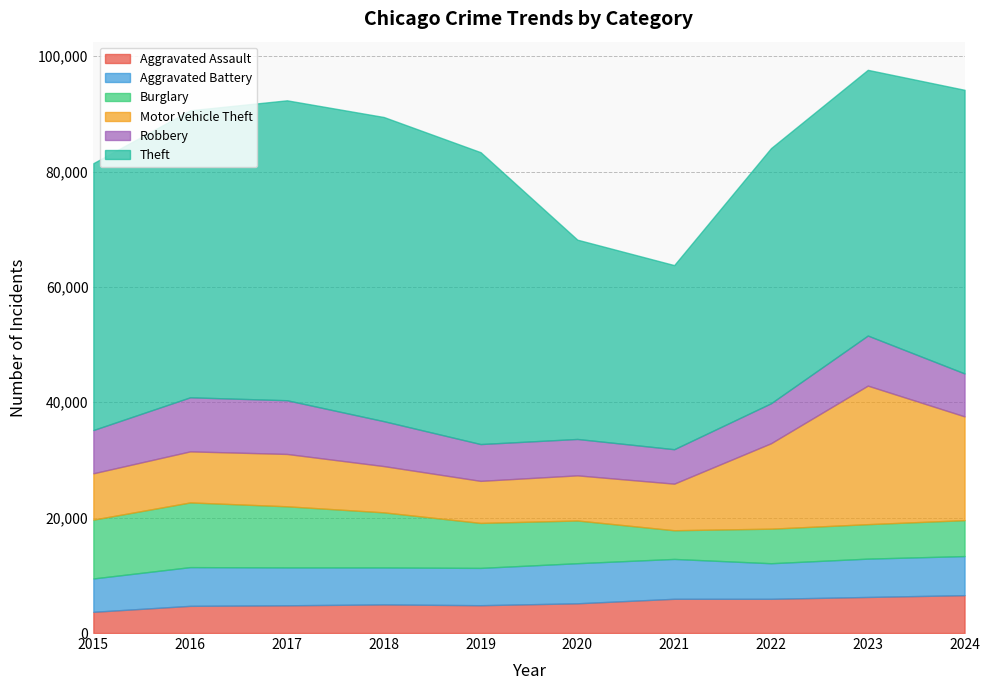

Where does the Burglary series first go above 7798?

2015